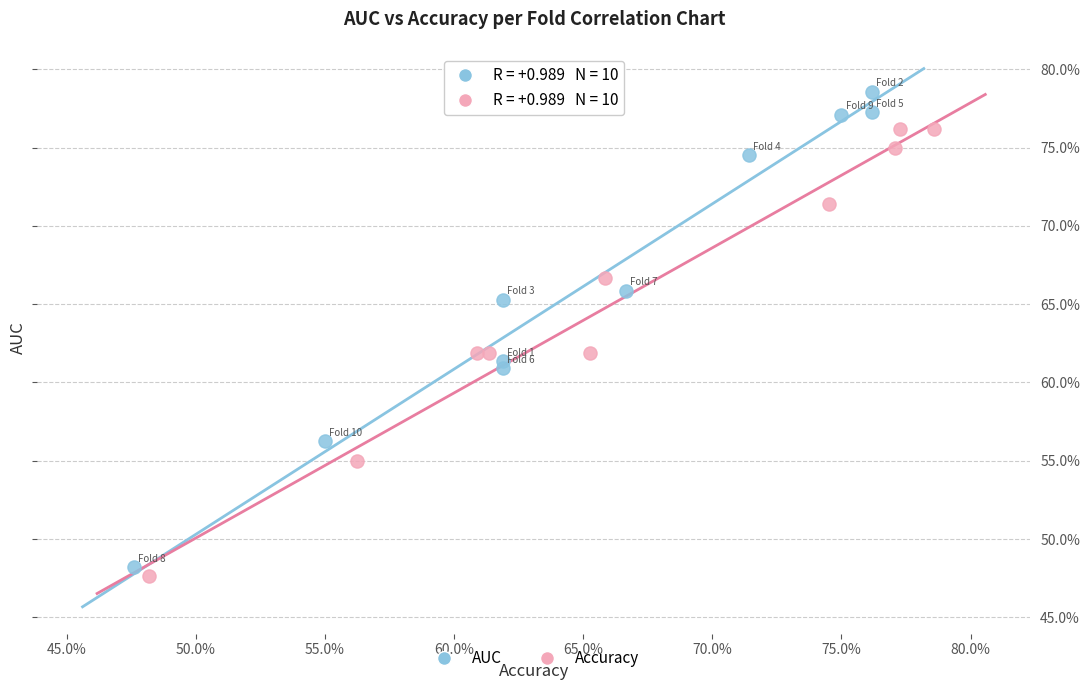

What are all the series names shown in the legend?

AUC, Accuracy